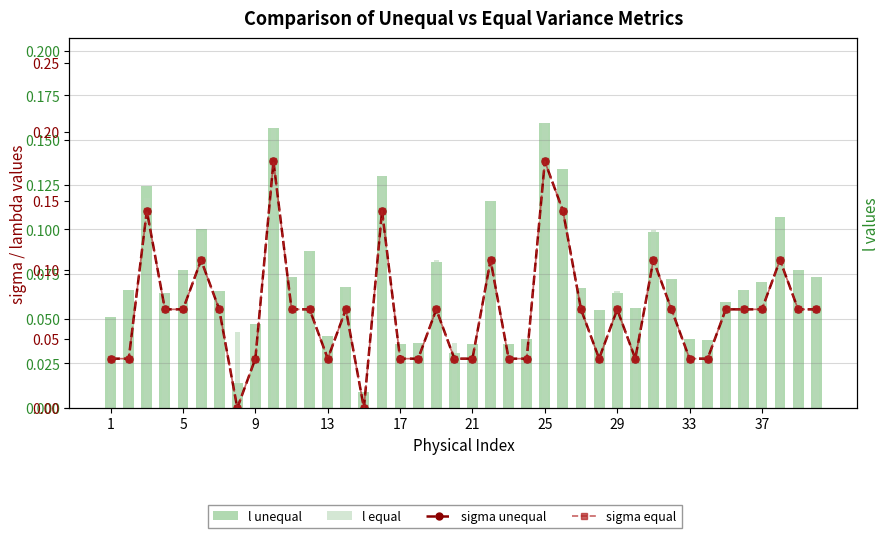

Which series has the largest total across all categories?

l unequal